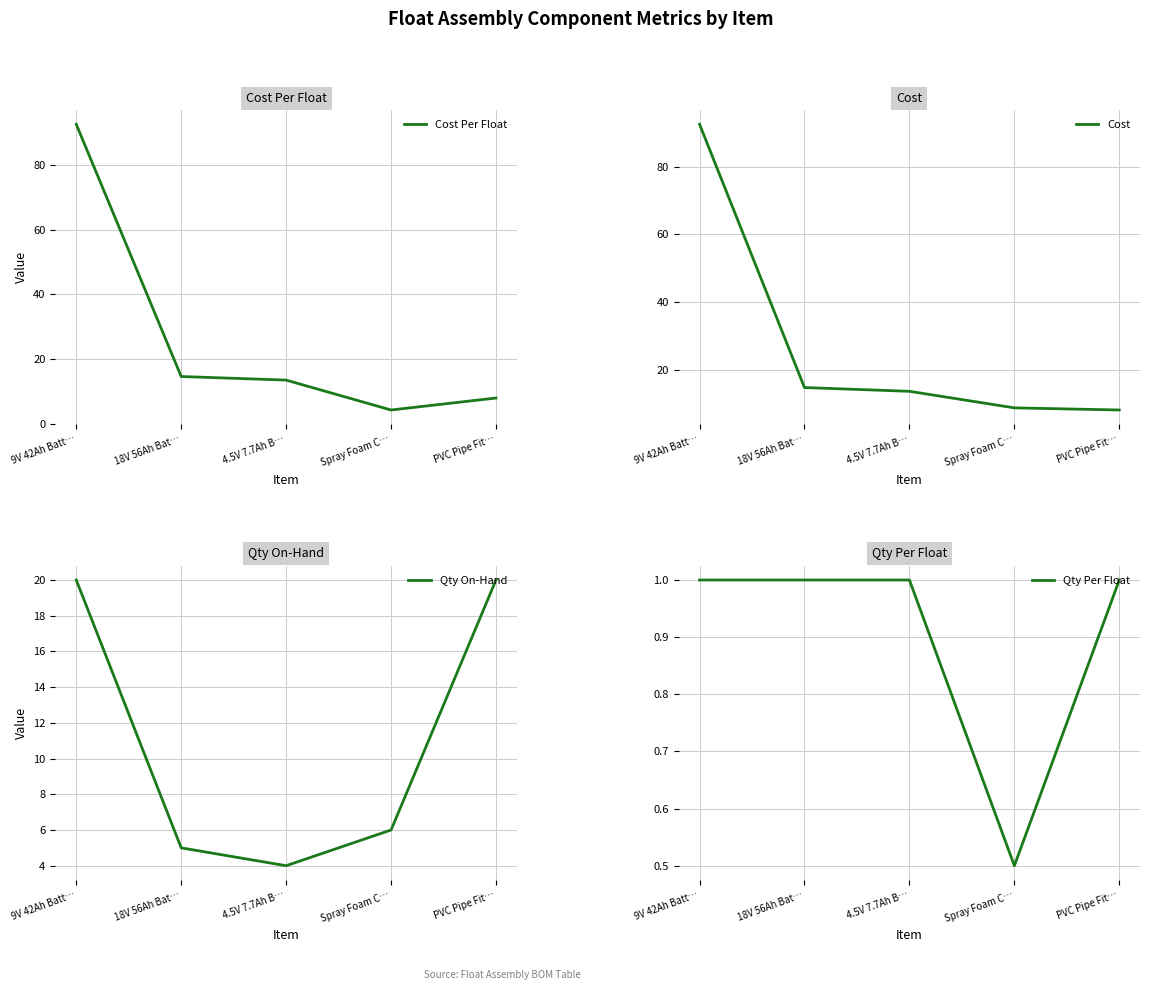

Is the value of Qty On-Hand at PVC Pipe Fit… greater than the value of Cost at 4.5V 7.7Ah B…?

Yes